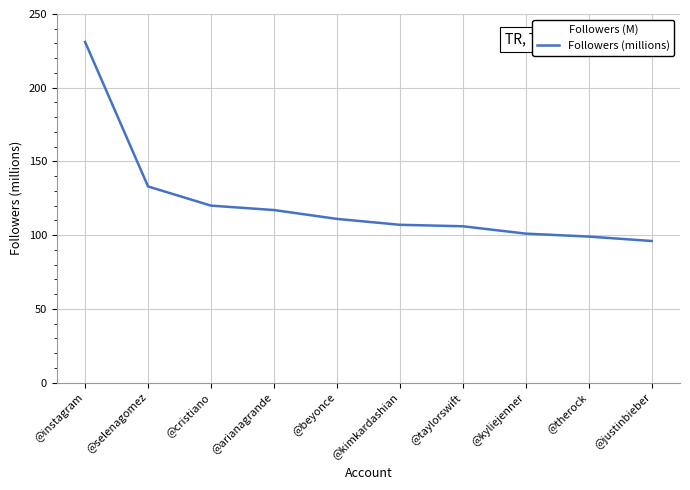

Reading right to left, transcribe all the data shown in this chart.

96	99	101	106	107	111	117	120	133	231